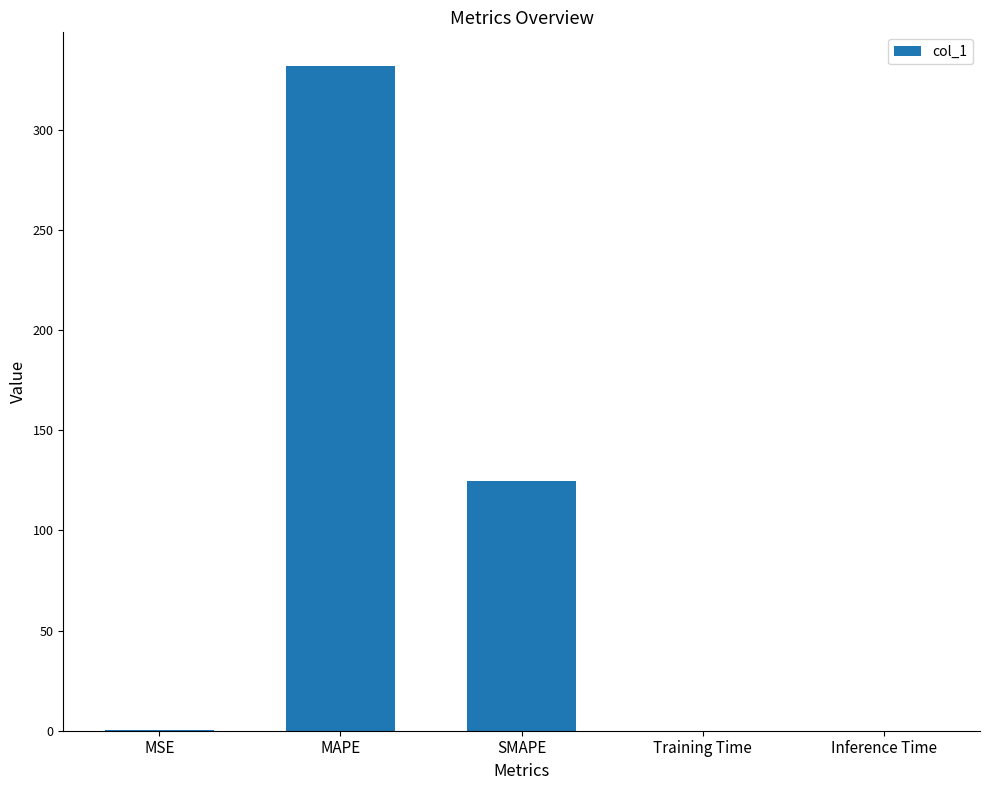

Where is the data nearest to the value 166?

SMAPE